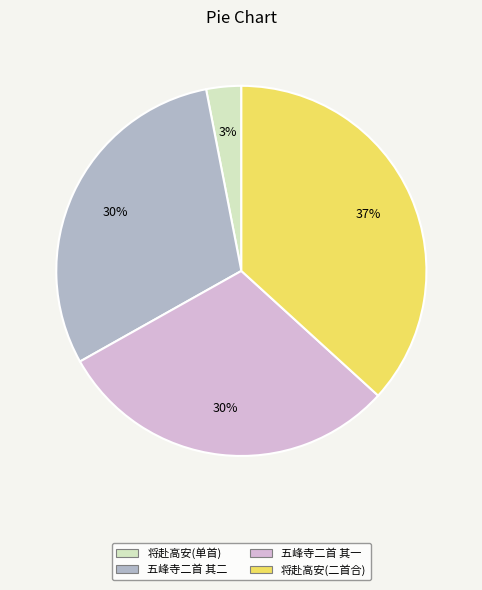

Is it true that 五峰寺二首 其一 is 44% of the pie?

False